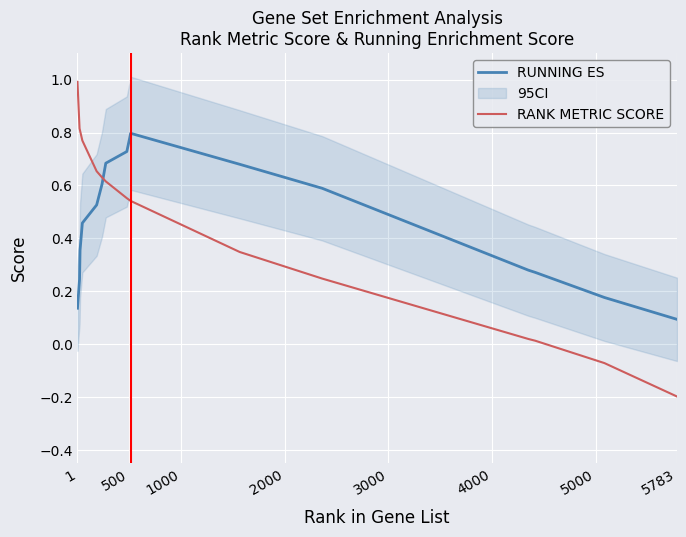

What is the maximum value for RANK METRIC SCORE?

1.0